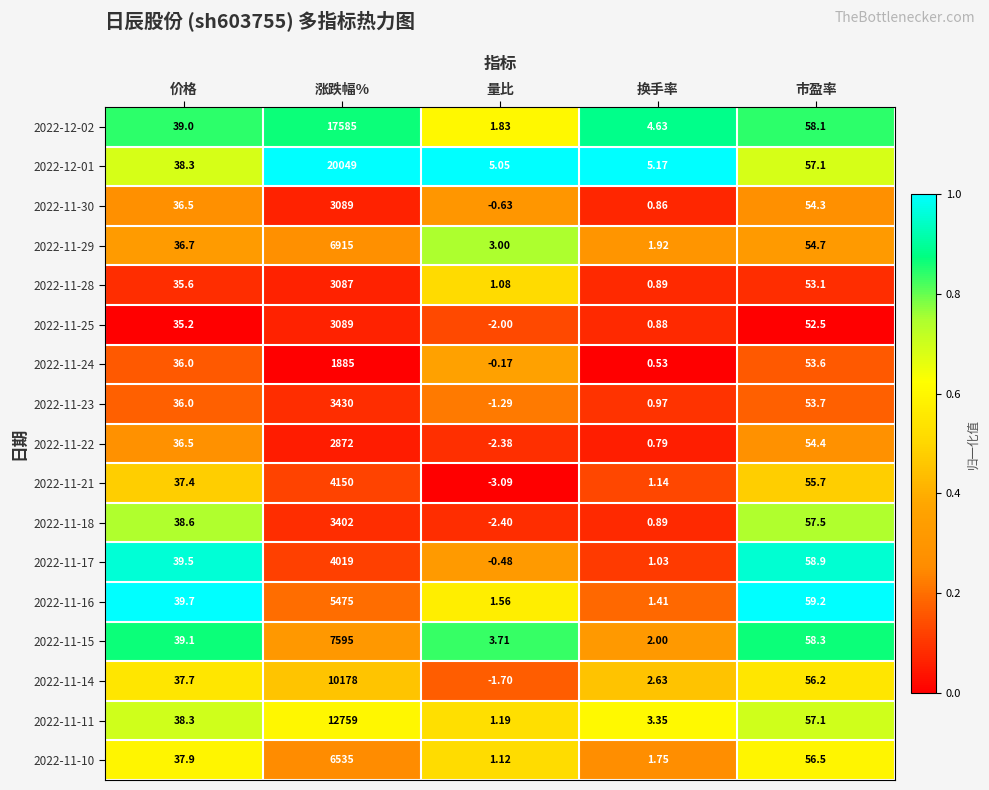

Which category has the highest value in the 2022-11-16 series?

涨跌幅%